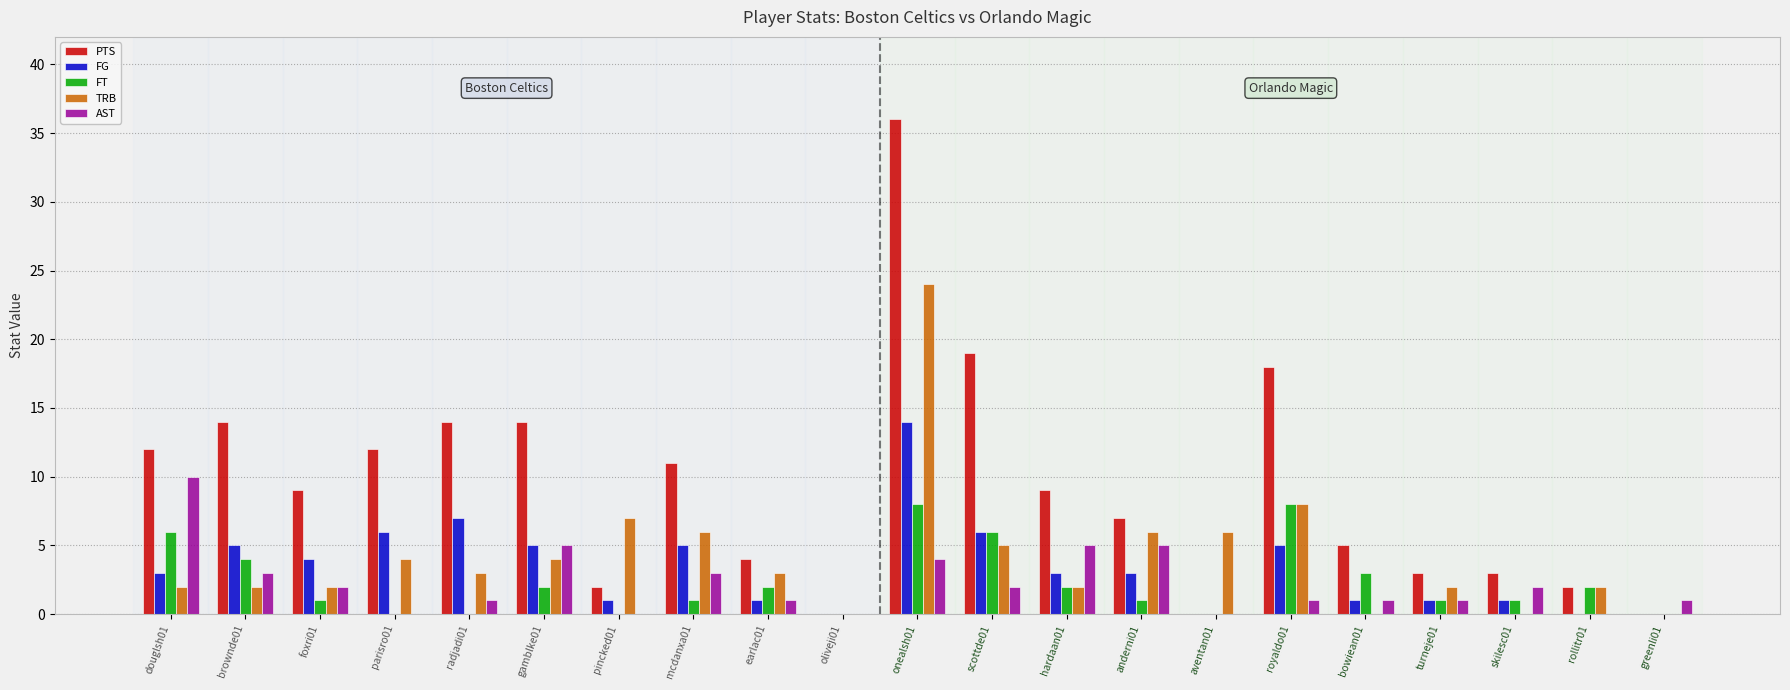

What is the sum of all FG values?

71